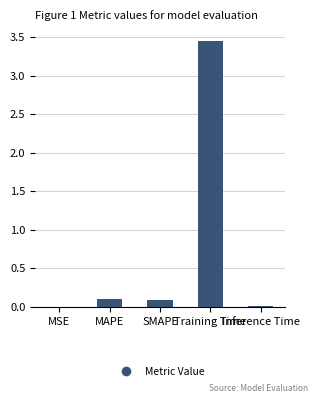

How many categories are shown in the chart?

5